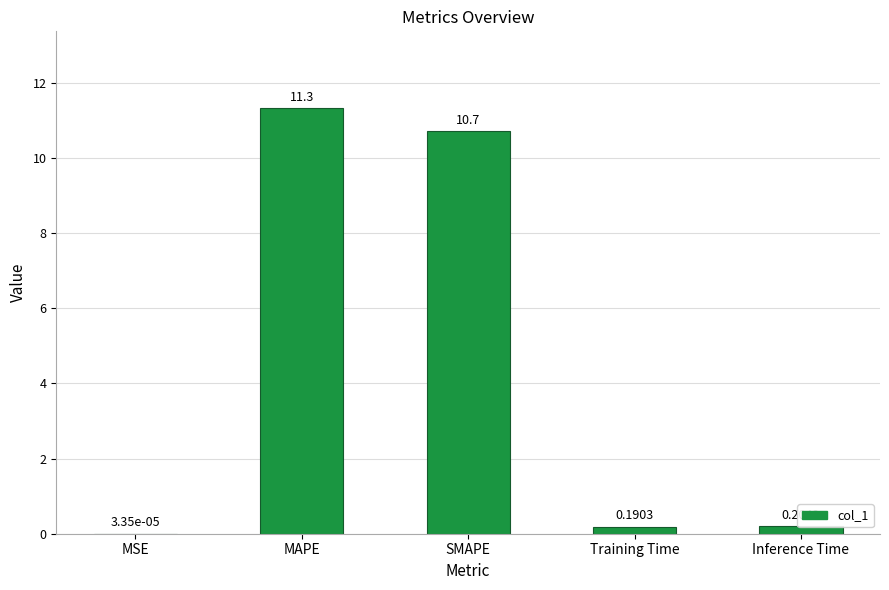

What is the average value?

4.5